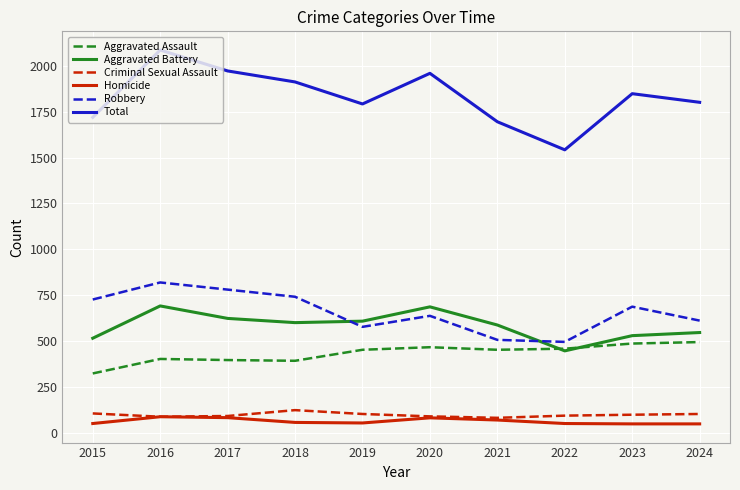

Is it true that Total equals 1695 at 2021?

True